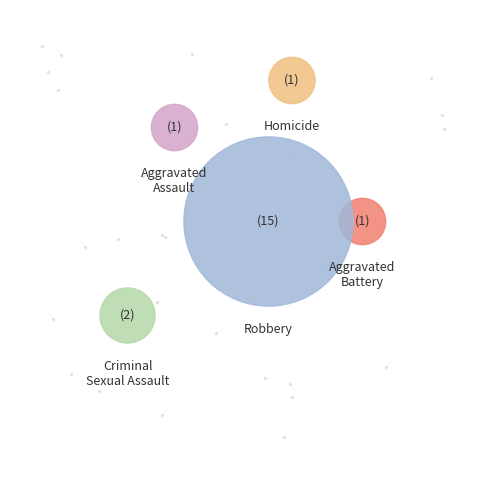

How many segments does this pie chart have?

5